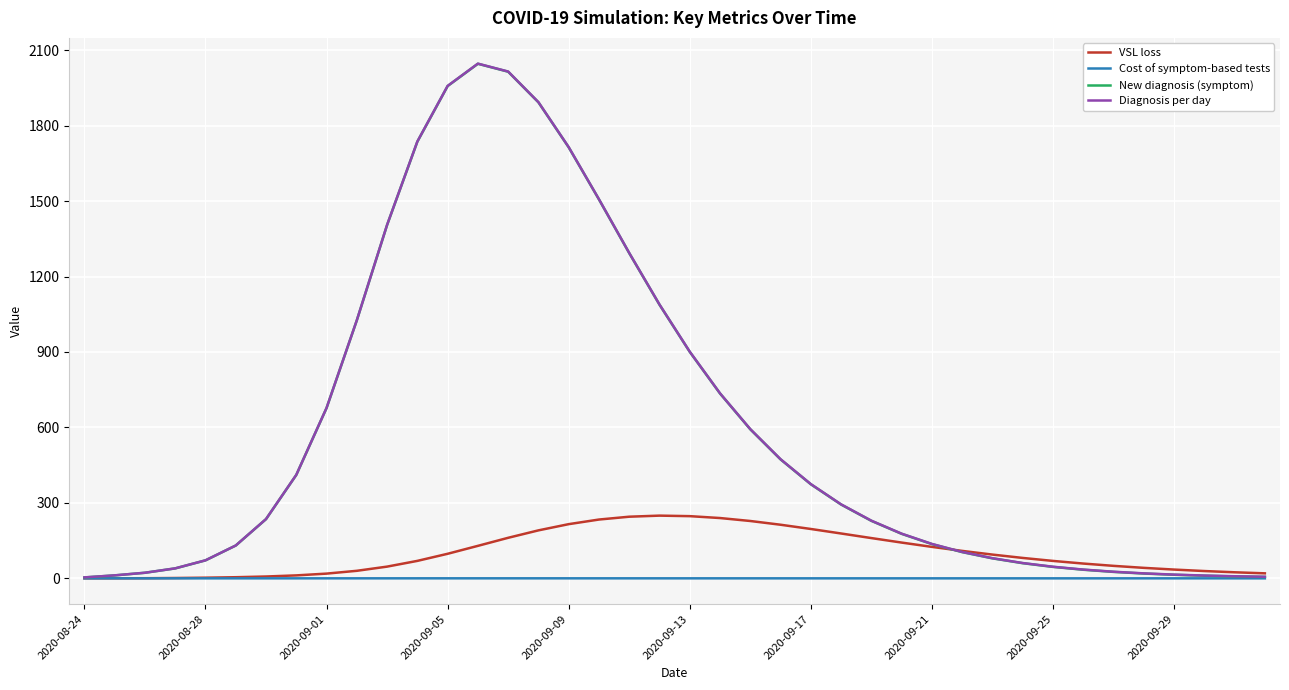

What is the maximum value shown in the chart?

2046.4